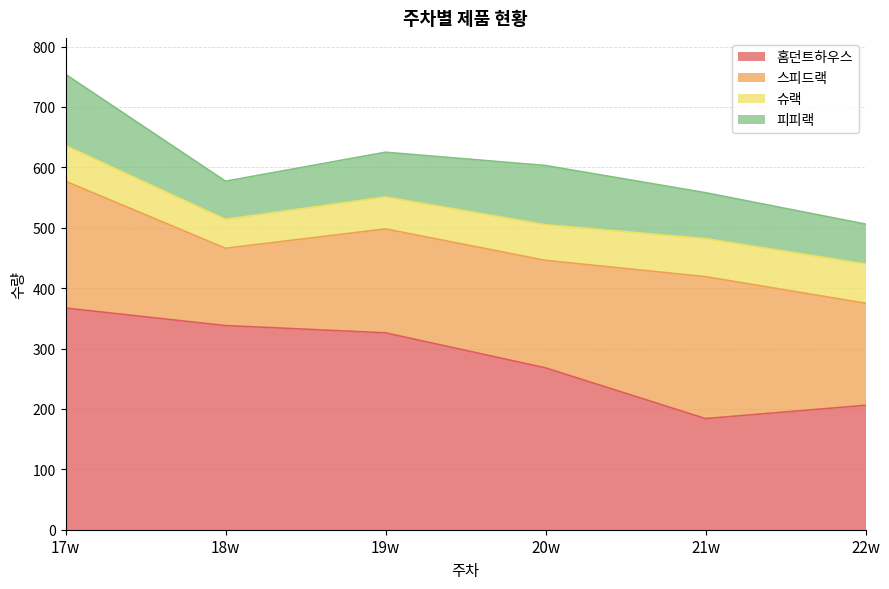

How many values in the 홈던트하우스 series exceed 326?

2